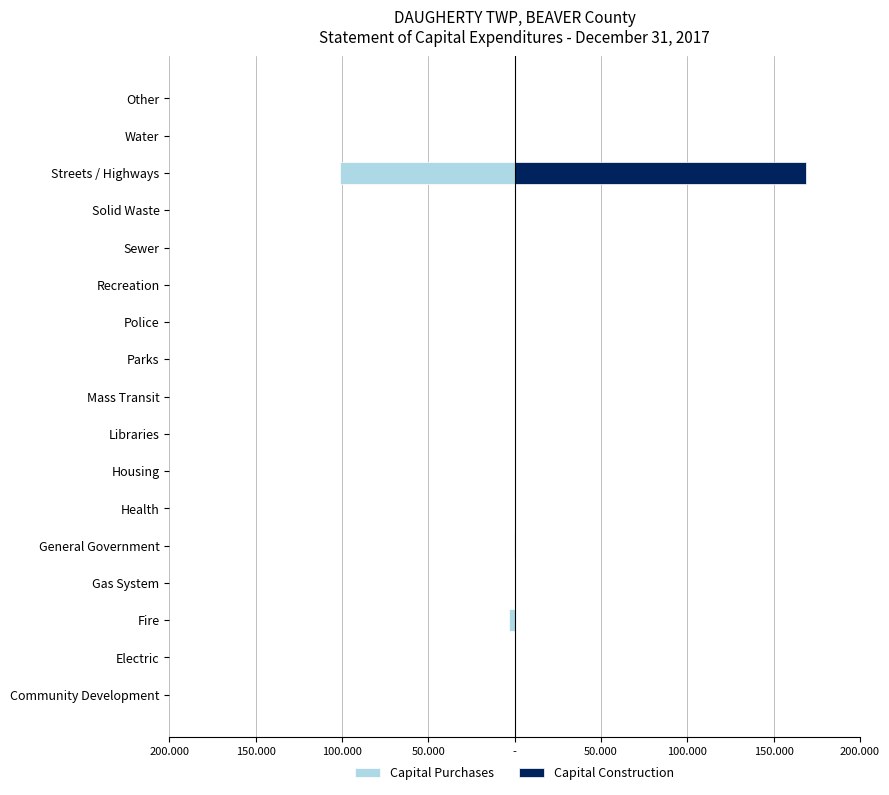

Reading left to right, list all the values displayed in this chart.

Capital Purchases: 0	0	-3178	0	-559	0	0	0	0	0	0	0	0	0	-101156	0	0
Capital Construction: 0	0	0	0	0	0	0	0	0	0	0	0	0	0	168546	0	0